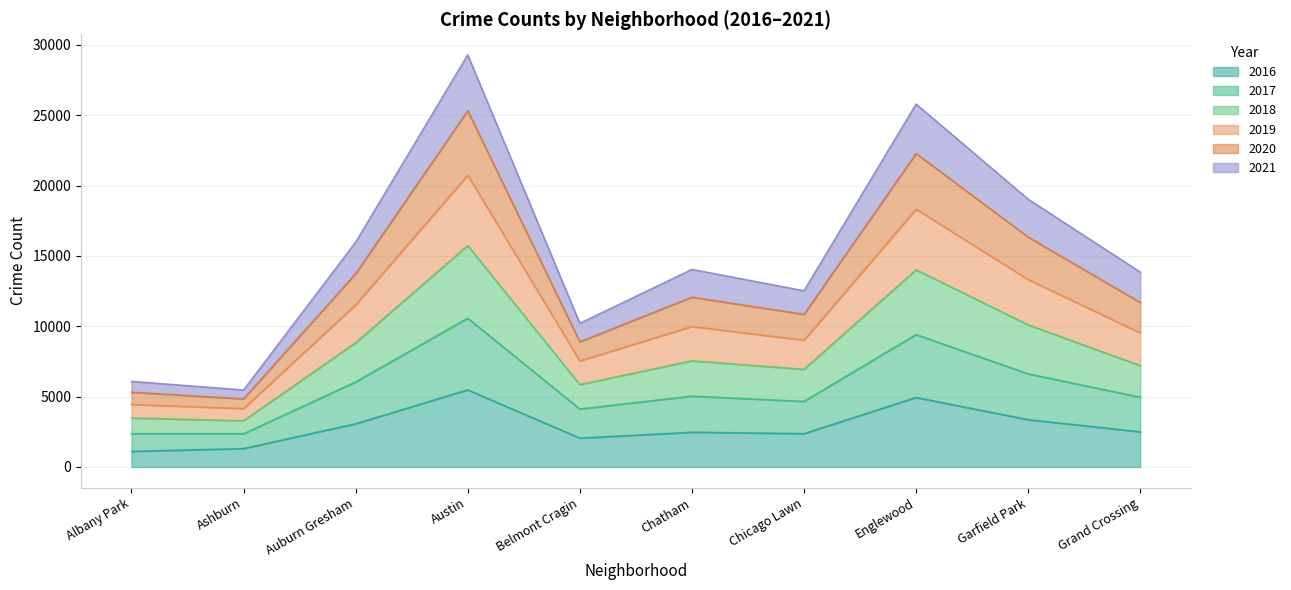

True or false: 2019 and 2018 intersect in this chart.

False